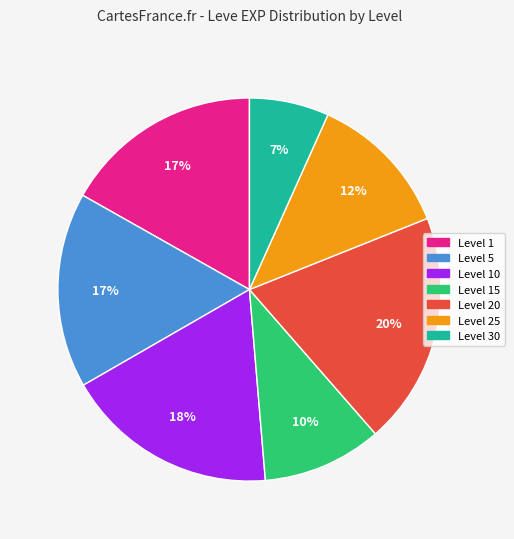

Does any single category account for the majority?

No